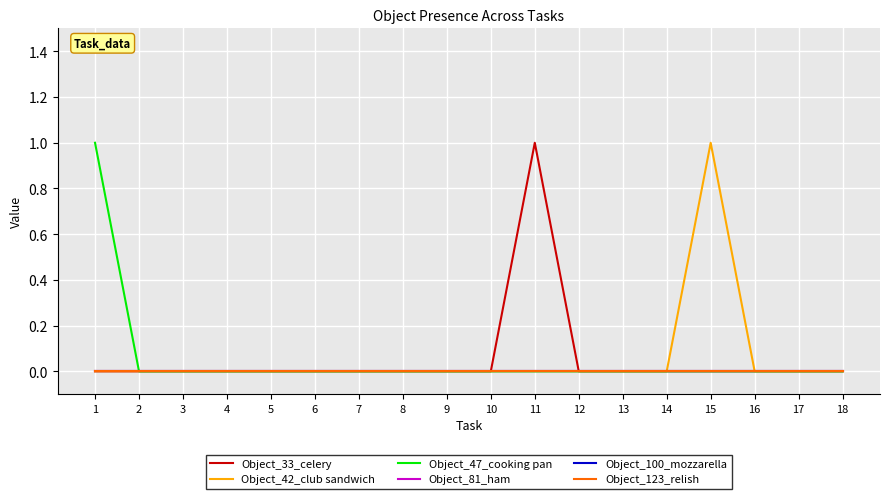

Between 17 and 6, which is larger?

17